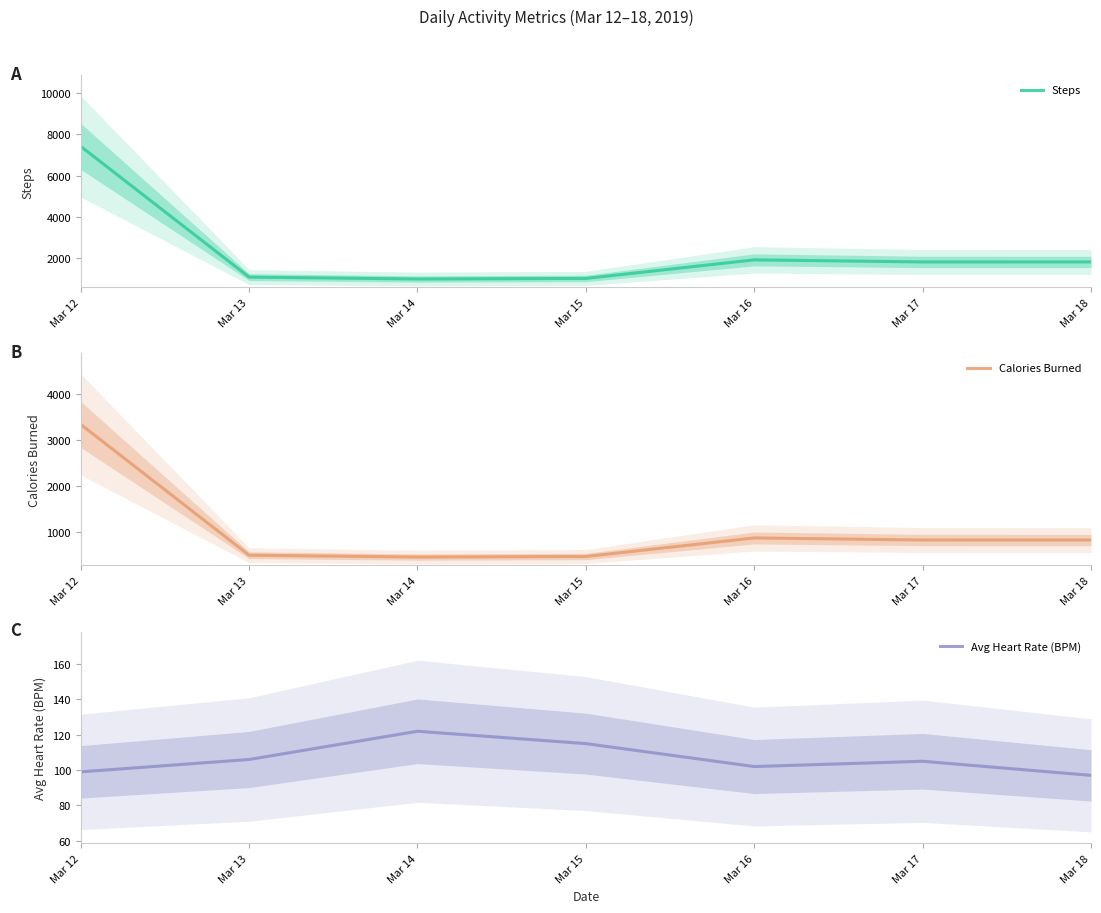

Between Mar 14 and Mar 16, which series saw the biggest shift?

Steps